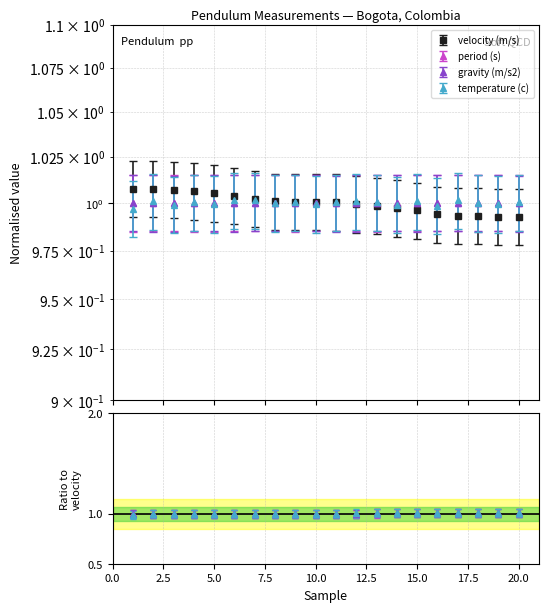

At how many categories does at least one series exceed 1?

20